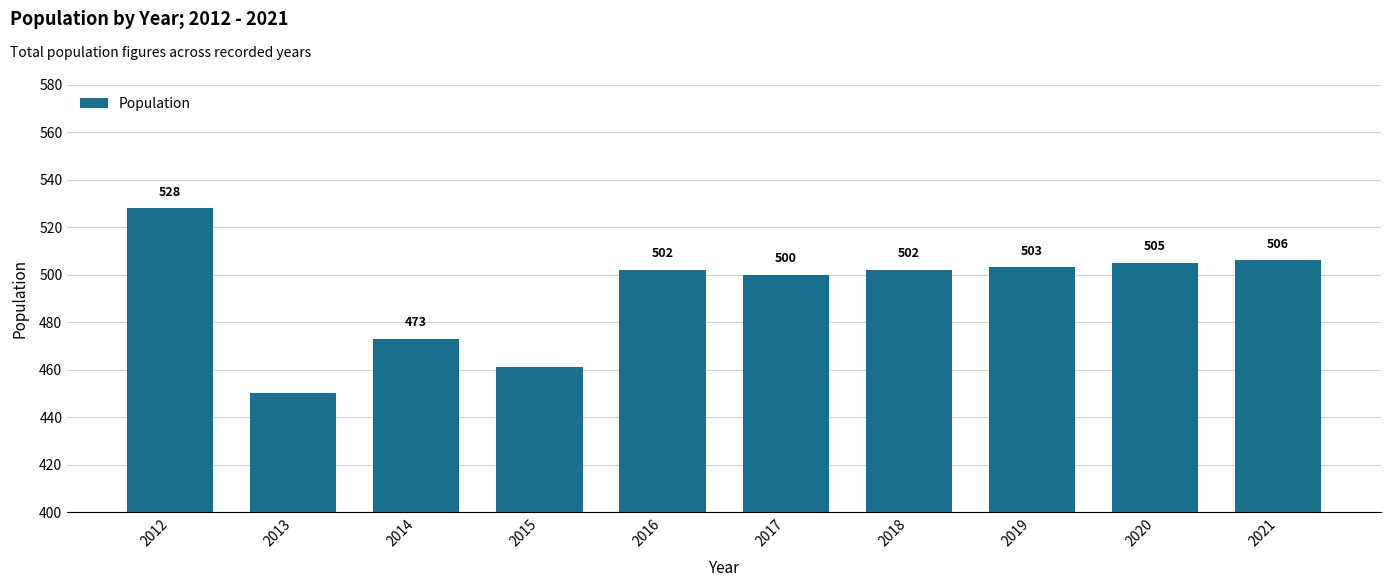

What is the value of the 2nd bar from the left?

450